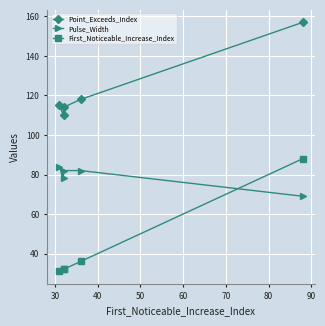

True or false: Pulse_Width and Point_Exceeds_Index cross at least once.

False